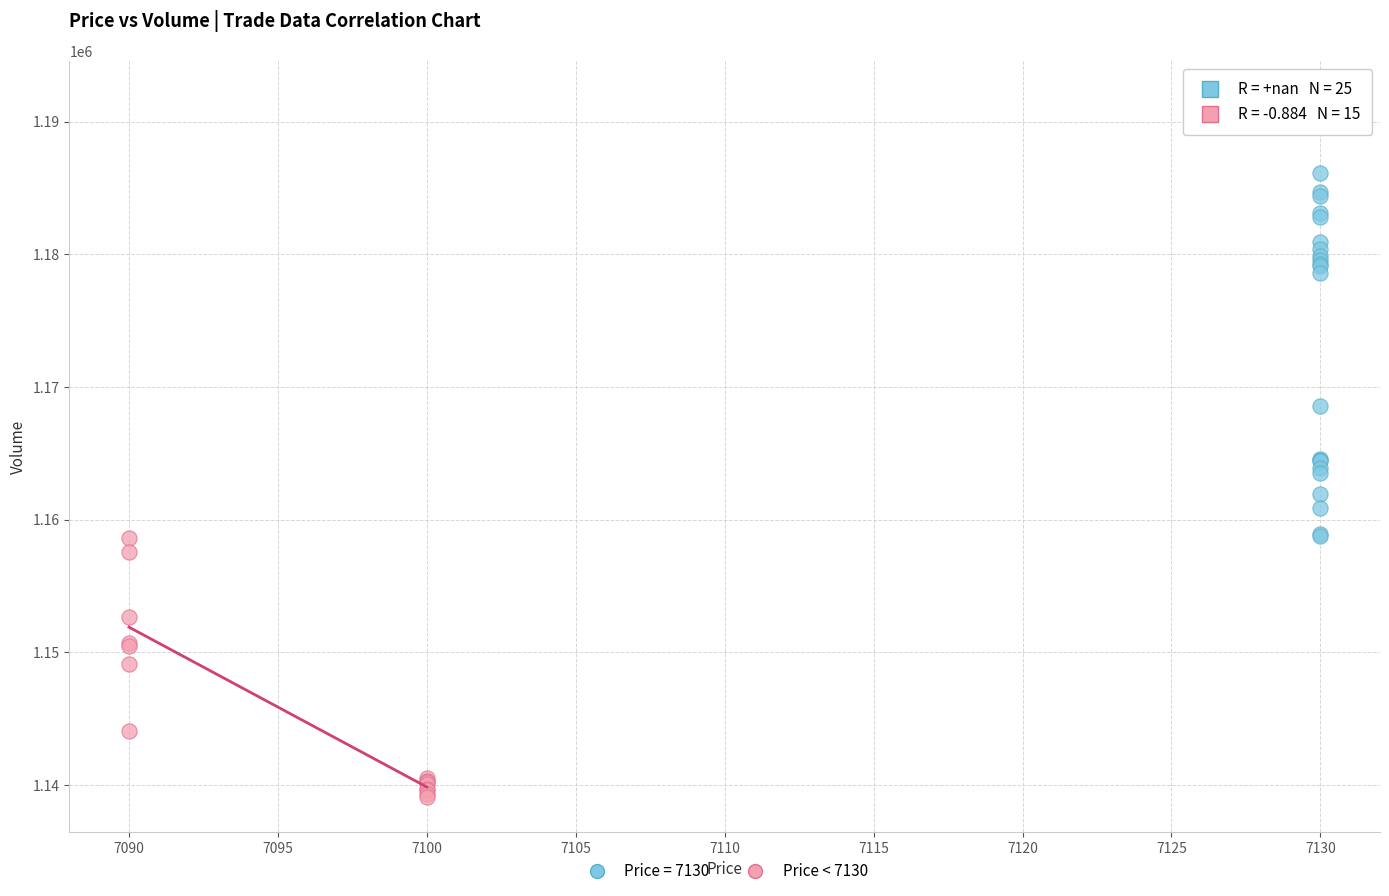

Which series contains the highest Y value?

Price = 7130